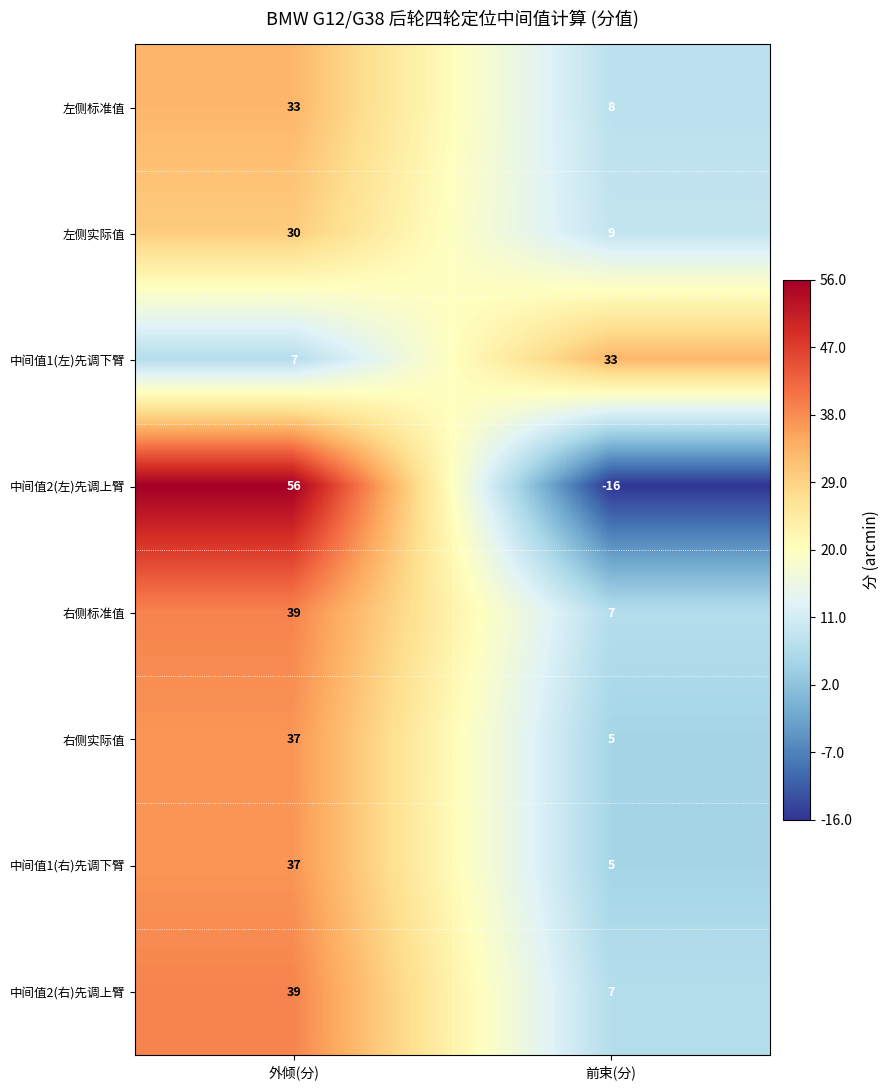

At which category does the chart reach its minimum across all series?

前束(分)